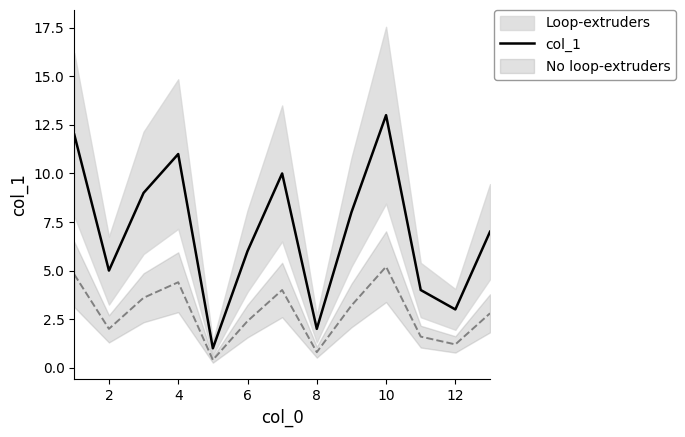

What is the minimum value shown in the chart?

1